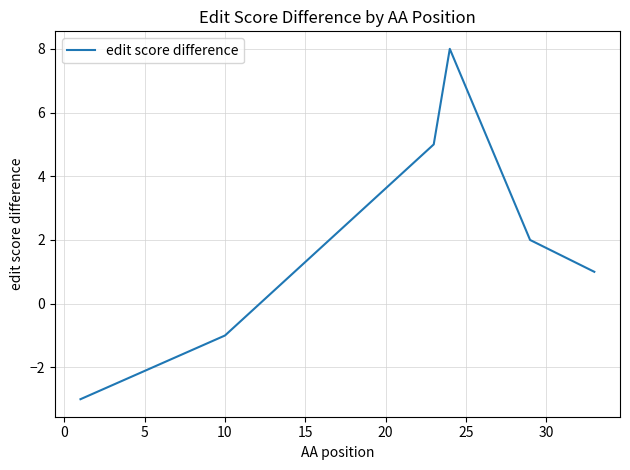

How many lines are shown in the chart?

1